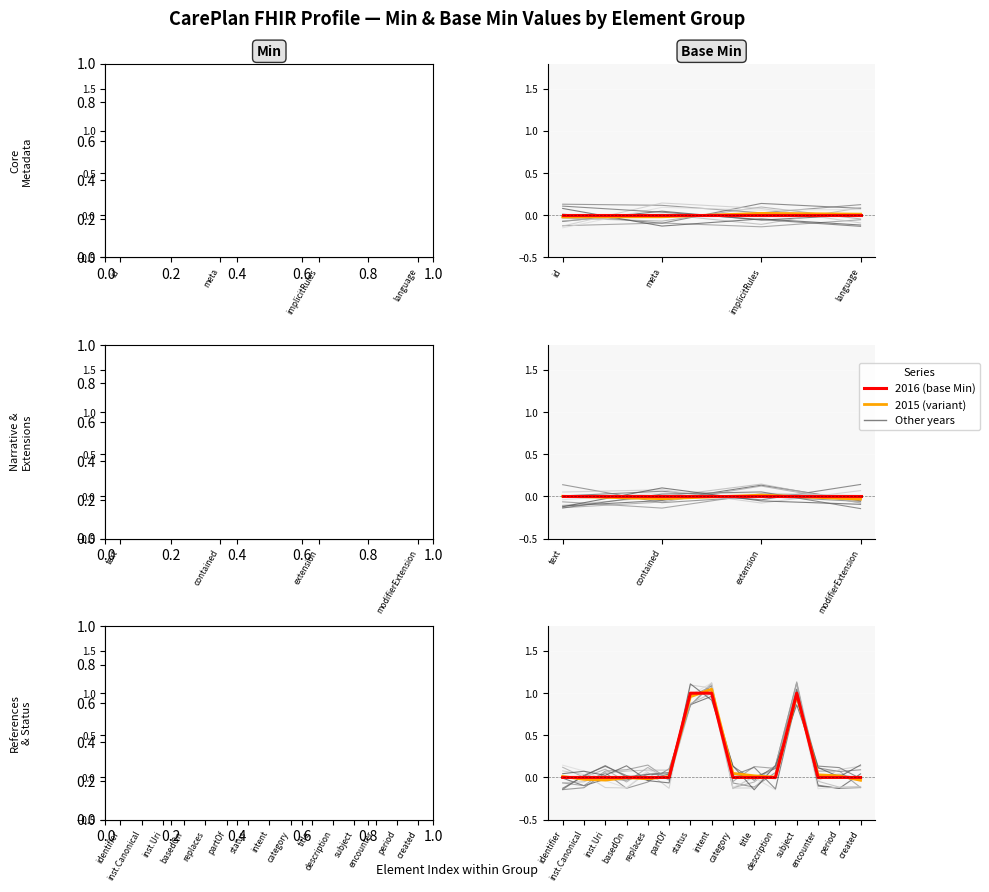

At how many categories does at least one series exceed 0?

4